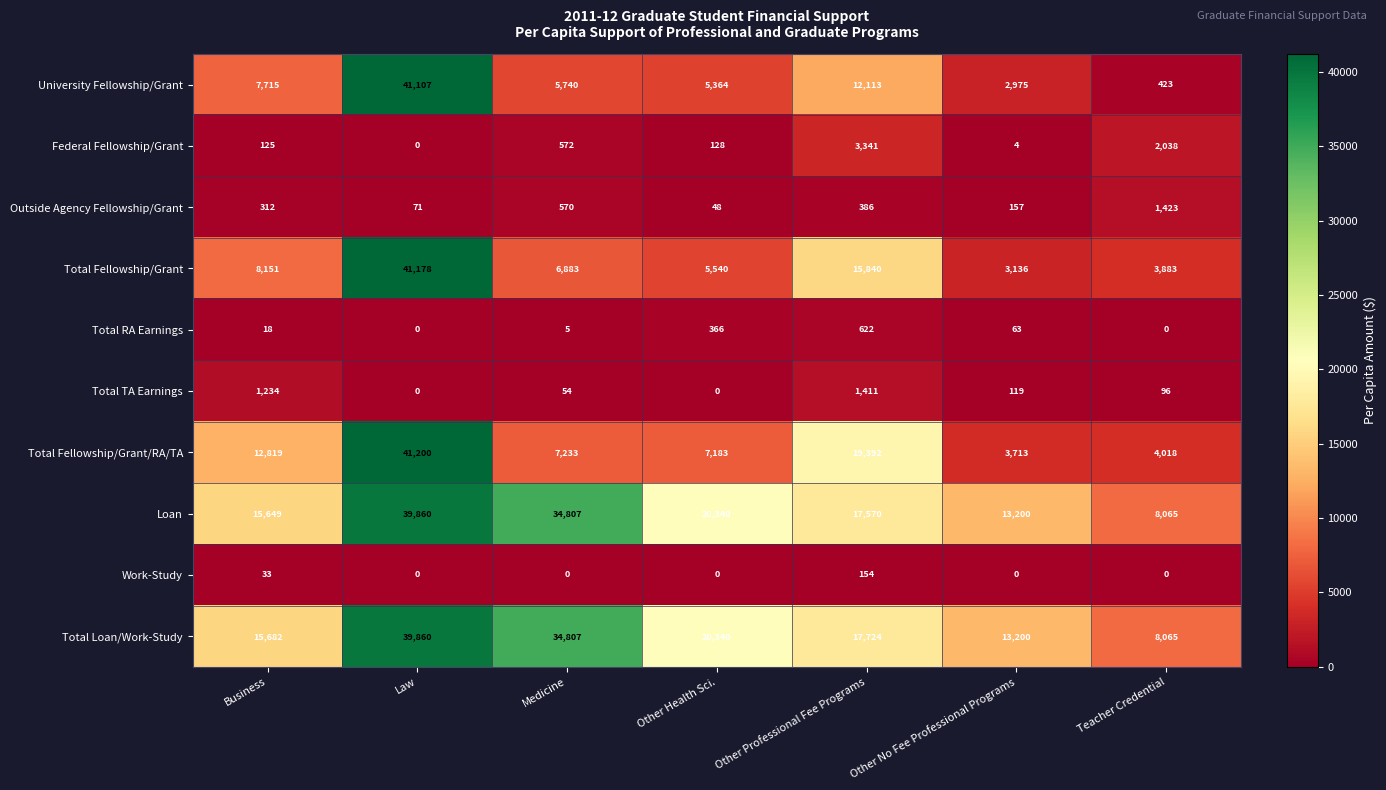

List the labels in order of University Fellowship/Grant value, largest first.

Law, Other Professional Fee Programs, Business, Medicine, Other Health Sci., Other No Fee Professional Programs, Teacher Credential